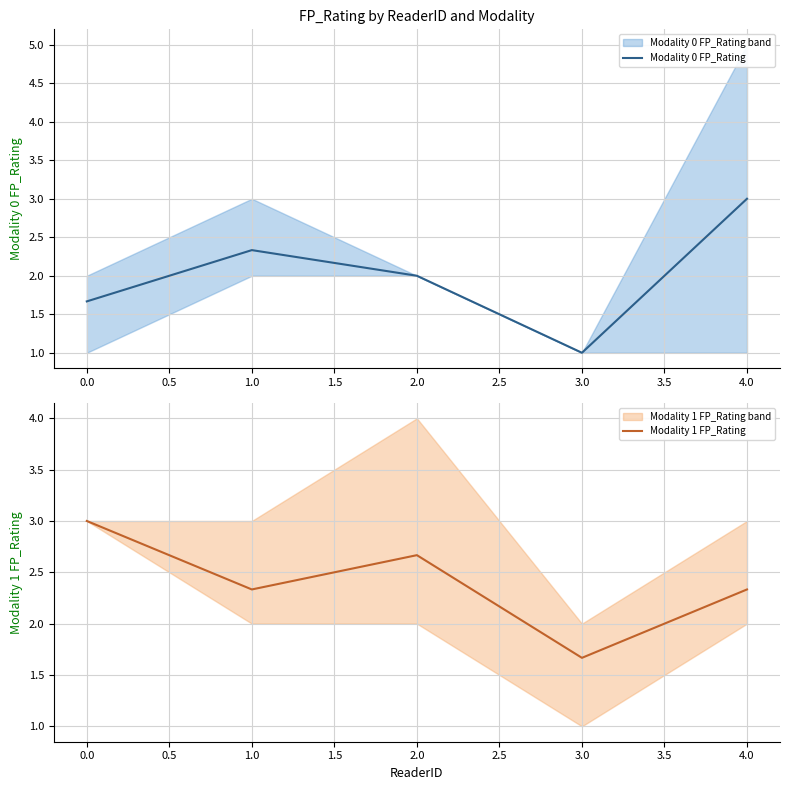

At which label does Modality 0 FP_Rating reach its minimum?

3.0